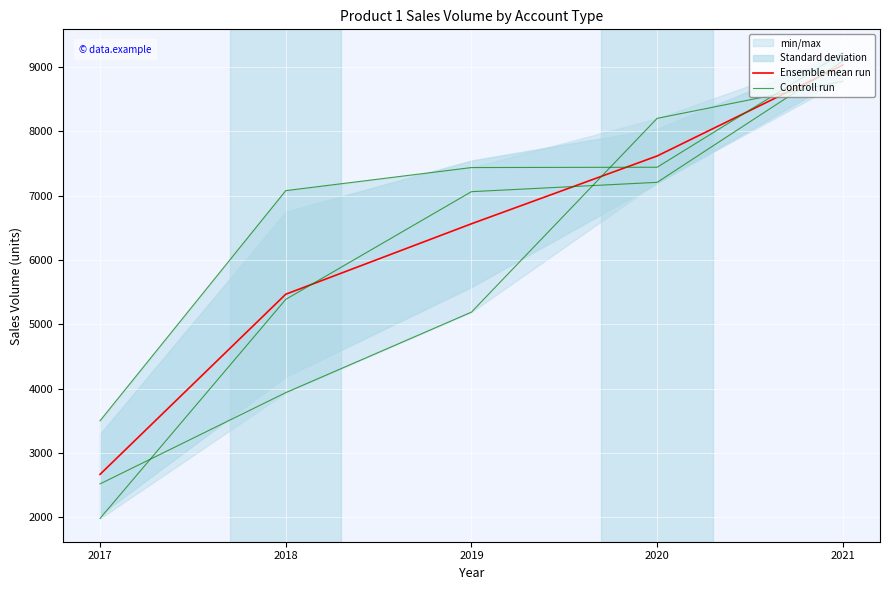

Which series has the largest total across all categories?

Ensemble mean run